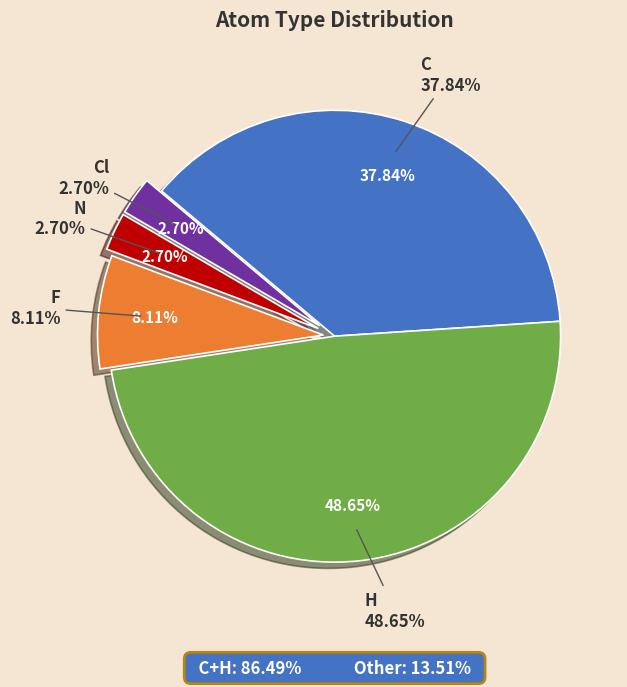

Is it true that Cl is 1% of the pie?

False